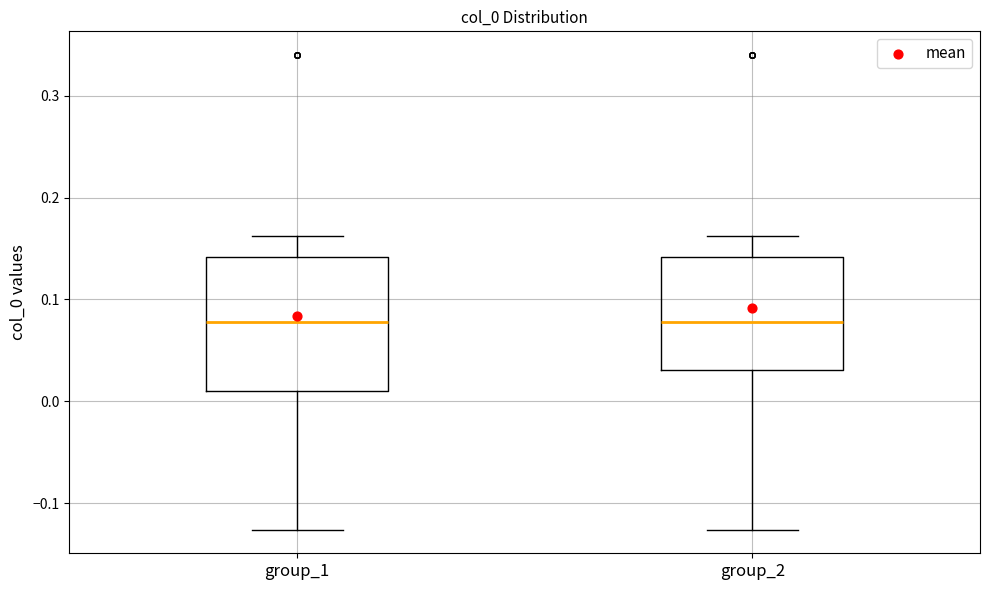

Reading left to right, read every box against the y-axis: the position of its median line, the range the box covers, and the ends of its whiskers. The values are not printed on the chart, so give them approximately, as read against the axis.

group_1: median 0.08, box 0.01 to 0.14, whiskers -0.13 to 0.16
group_2: median 0.08, box 0.03 to 0.14, whiskers -0.13 to 0.16